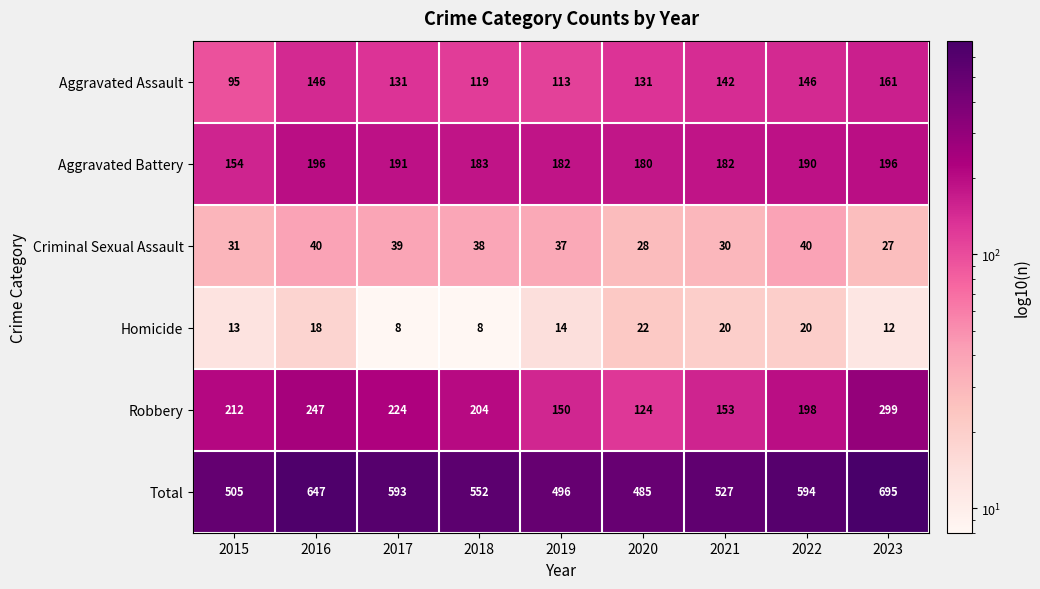

The Aggravated Assault series shows 35 at 2015. True or false?

False